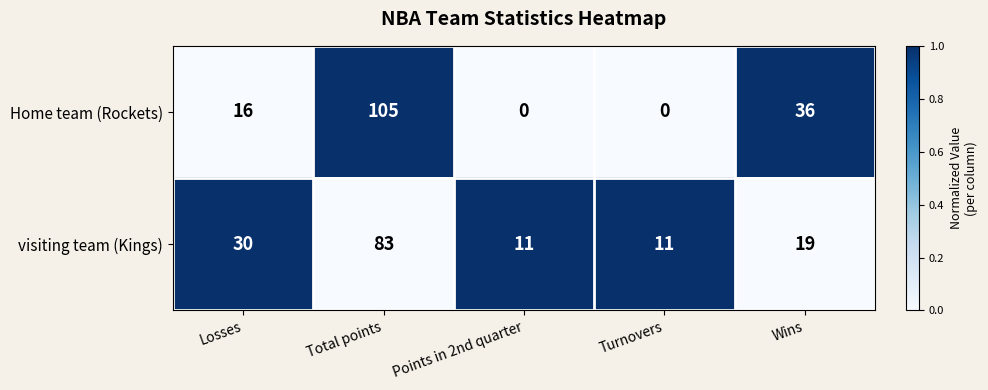

Which series has the largest total across all categories?

Home team (Rockets)